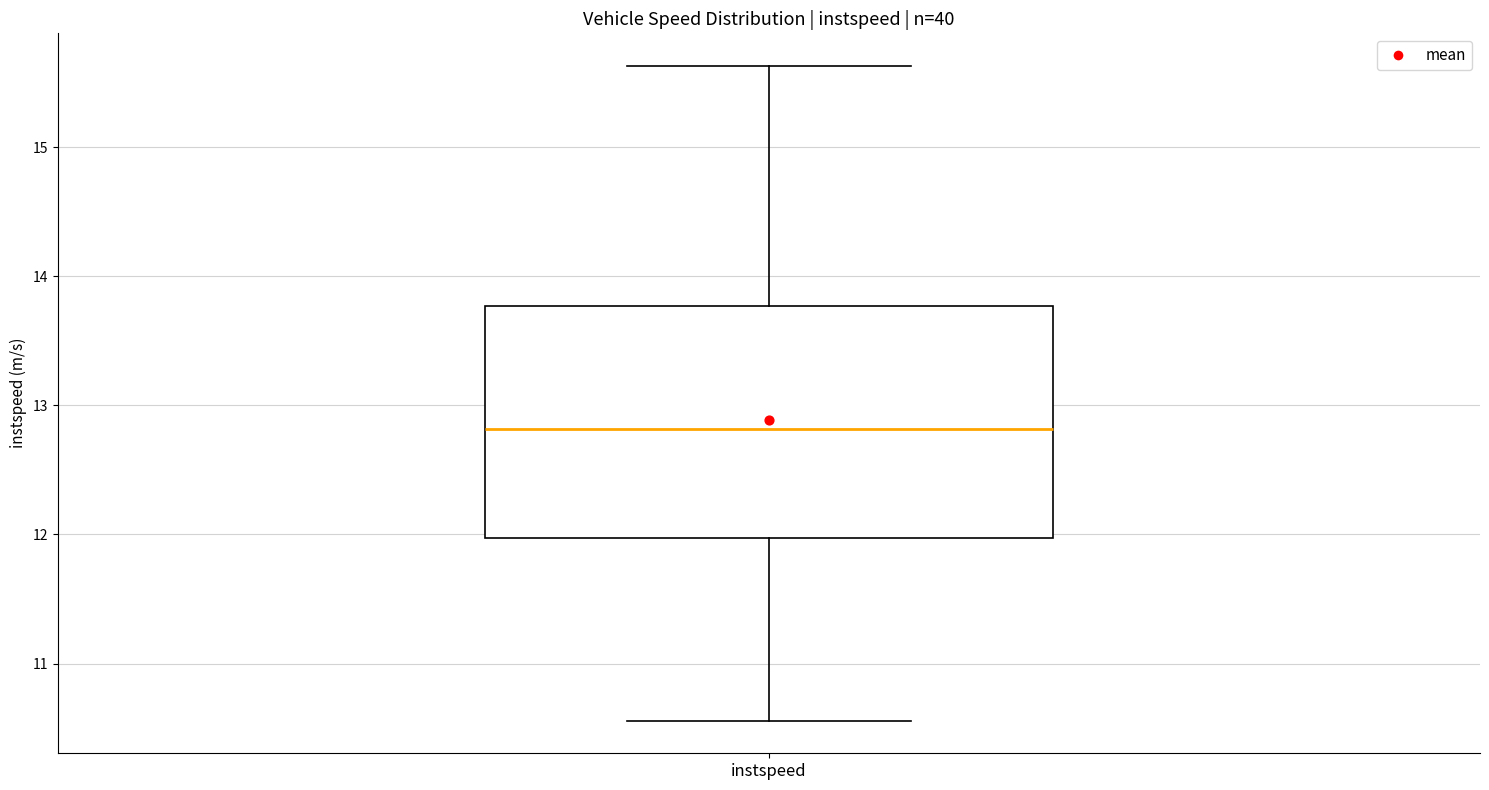

Where does the upper whisker of the box for instspeed end on the y-axis? The values are not printed on the chart, so give them approximately, as read against the axis.

15.6